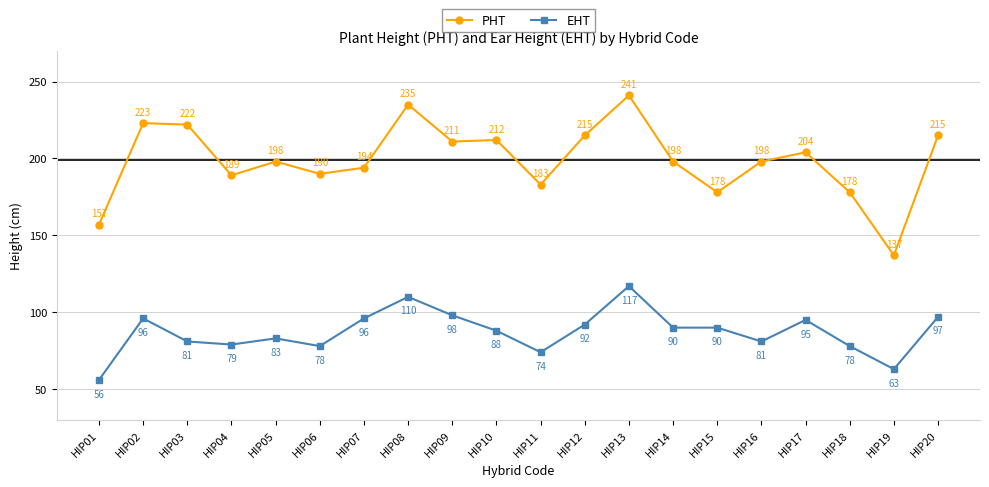

How many series are shown in this chart?

2